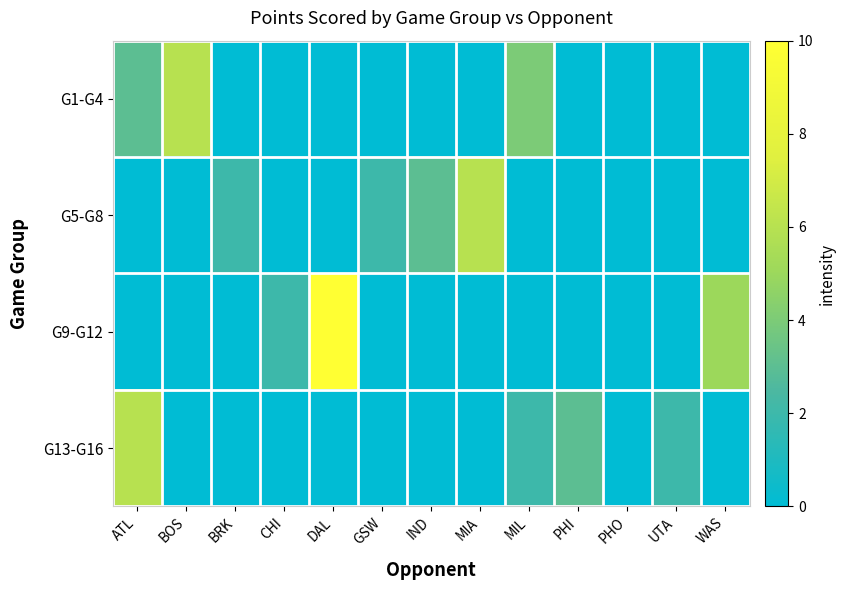

Between CHI and BOS, which is larger?

BOS